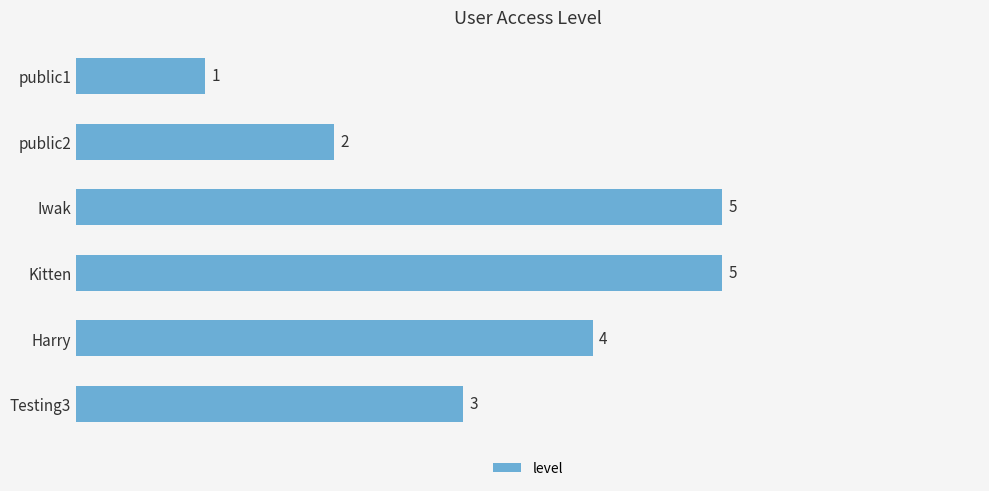

How many data points does each series have?

6